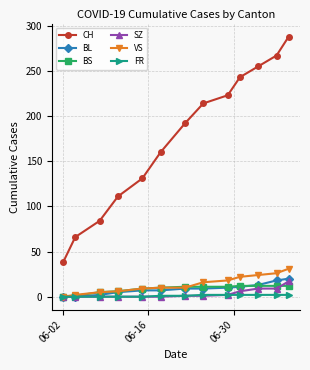

What is the maximum value shown in the chart?

288